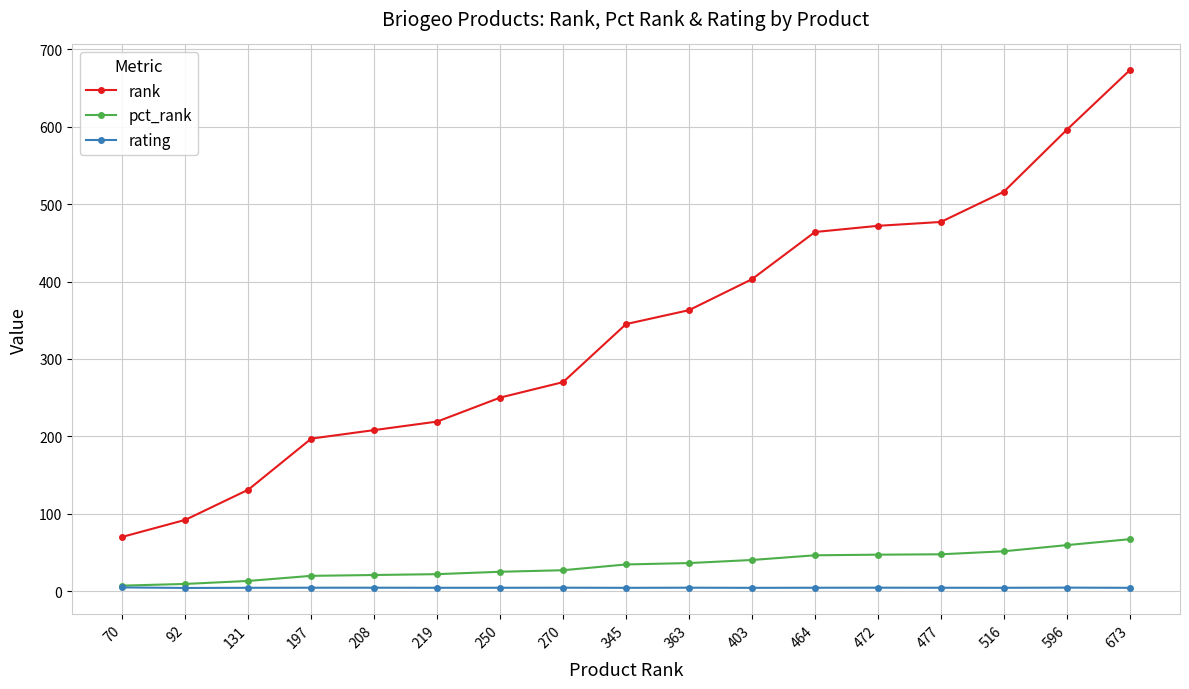

True or false: pct_rank and rank cross at least once.

False